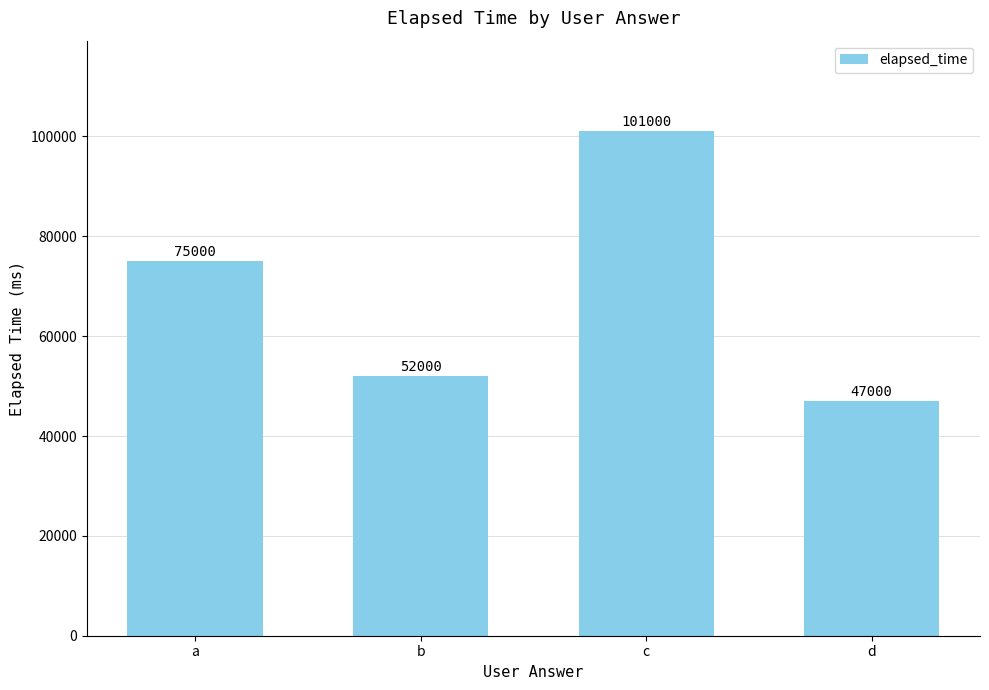

The chart shows a value of 52000 at b. True or false?

True